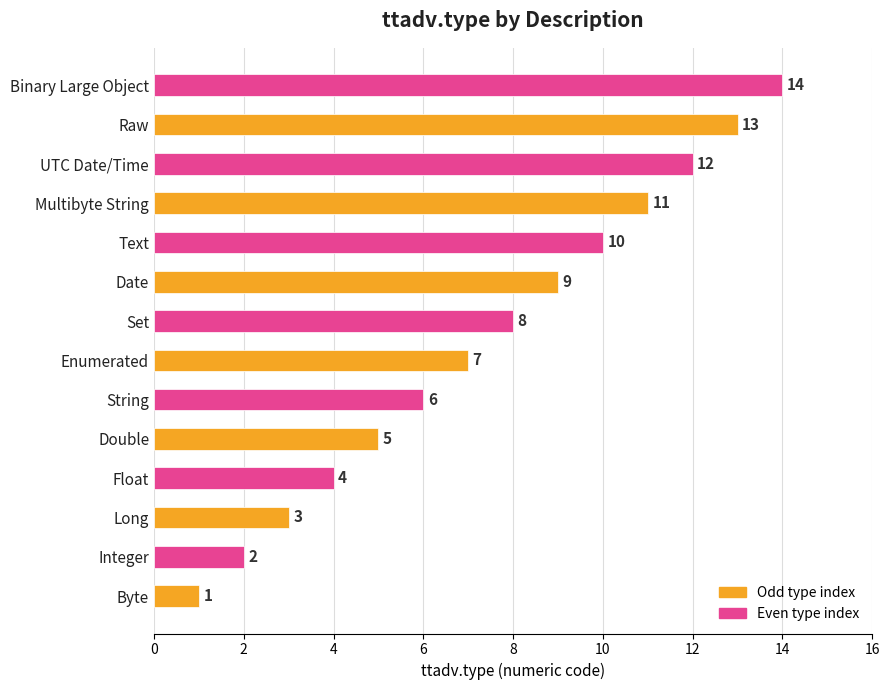

Read the Odd type index value at Date, to the nearest 10.

10